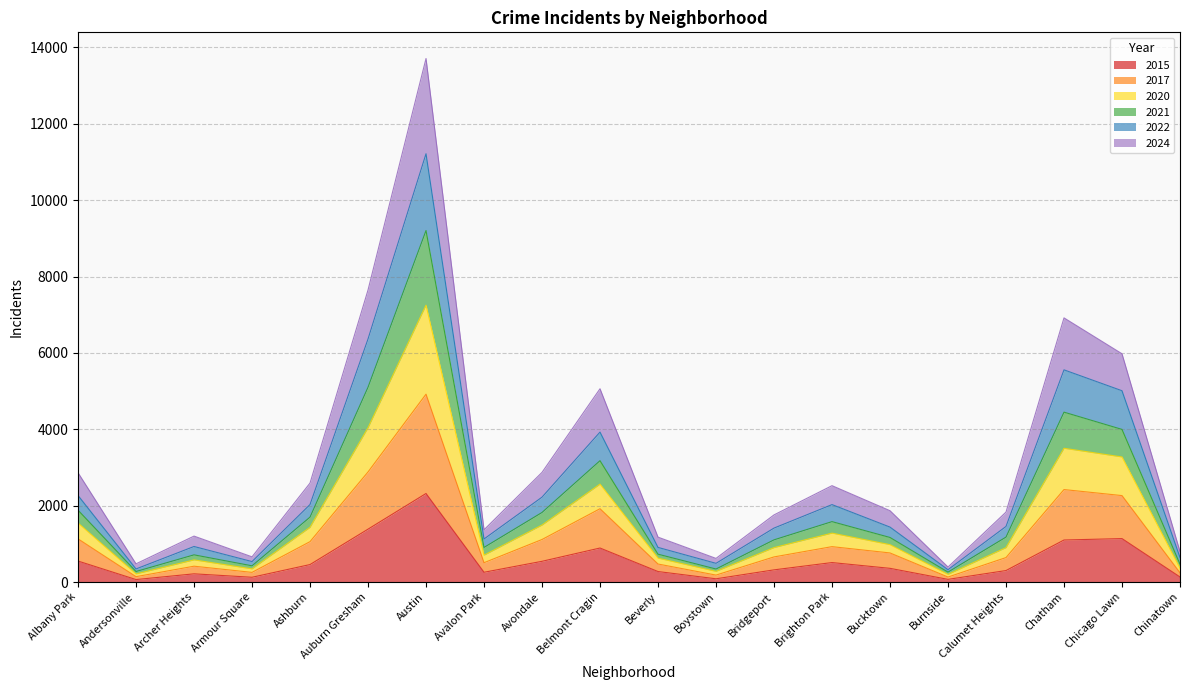

Between Andersonville and Avondale, which is larger?

Avondale